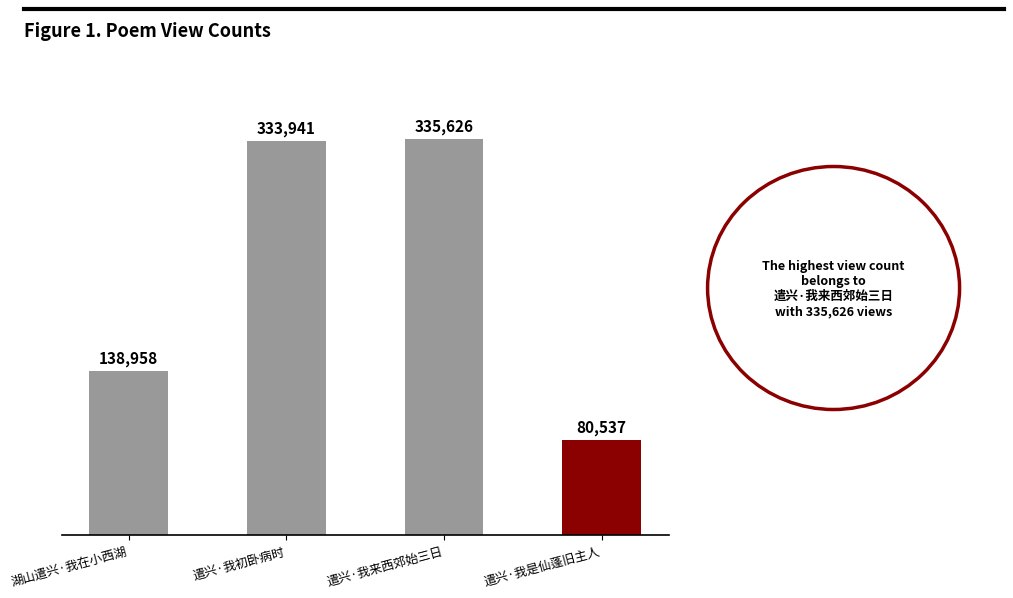

What is the difference between the maximum and minimum values?

255089